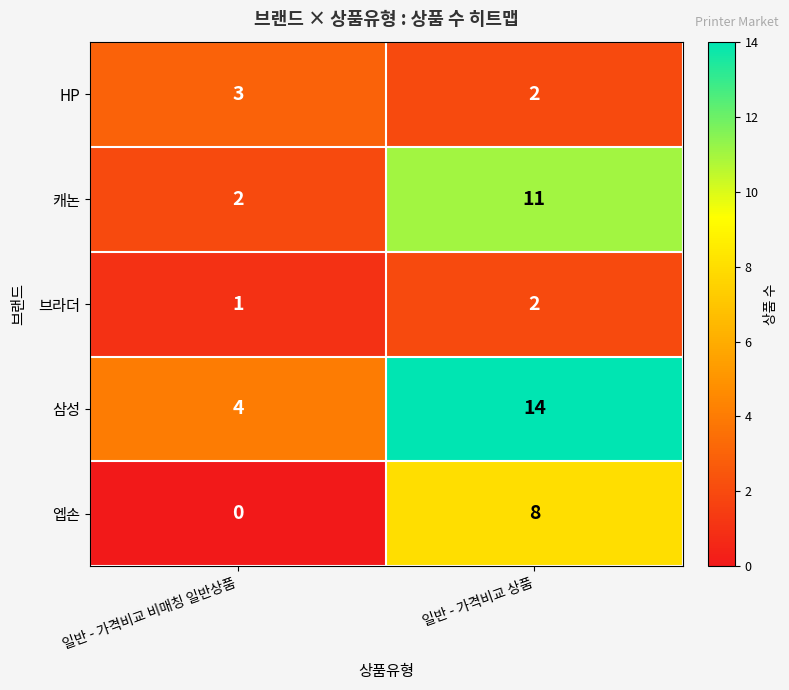

At which category does the chart reach its minimum across all series?

일반 - 가격비교 비매칭 일반상품